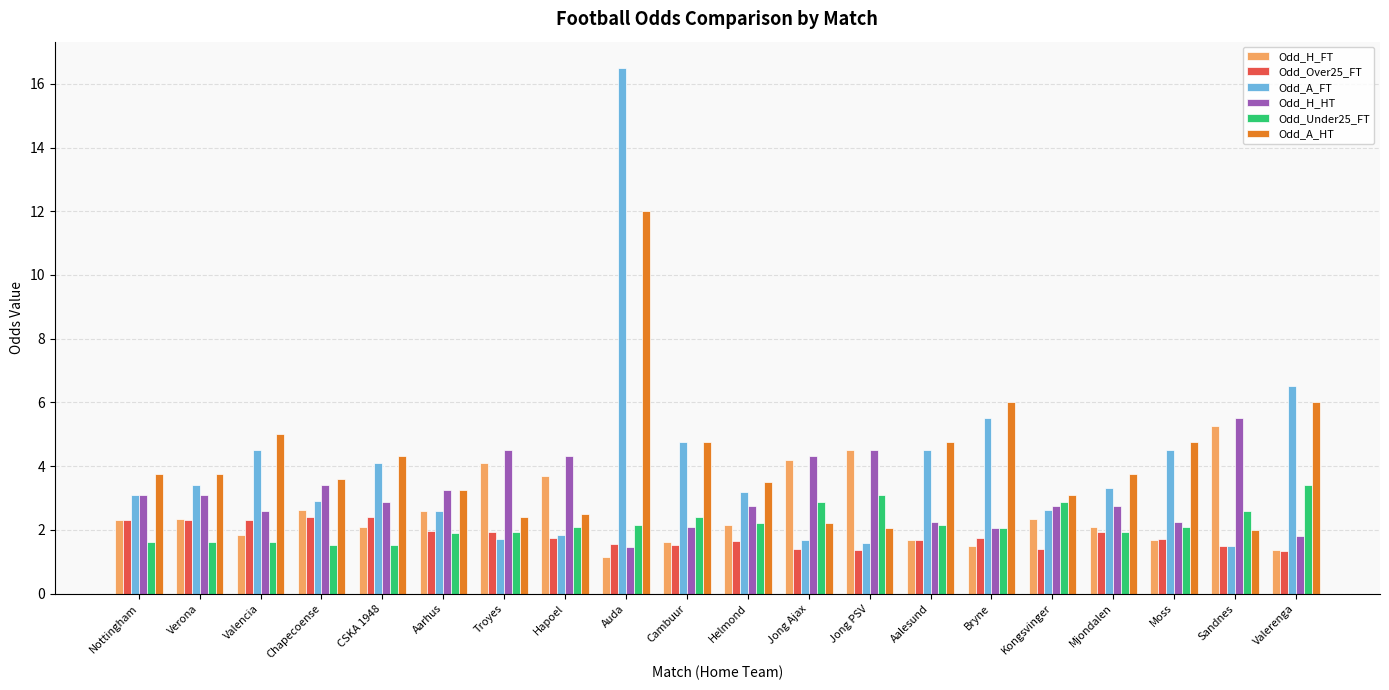

Which label corresponds to the largest value in the chart?

Auda